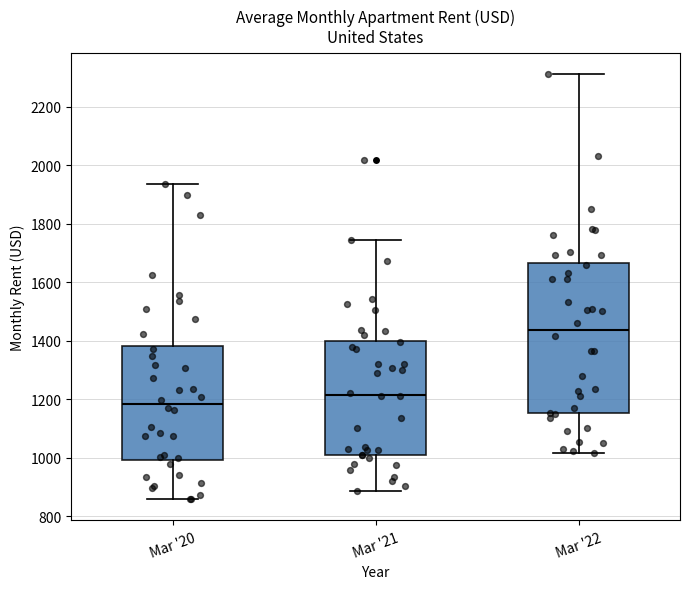

Reading left to right, transcribe this box plot: for each box, give where its median line is, the range the box spans, and where its two whiskers end, as read against the y-axis. The values are not printed on the chart, so give them approximately, as read against the axis.

Mar '20: median 1180, box 1000 to 1380, whiskers 860 to 1940
Mar '21: median 1220, box 1020 to 1400, whiskers 880 to 1740
Mar '22: median 1440, box 1160 to 1660, whiskers 1020 to 2320